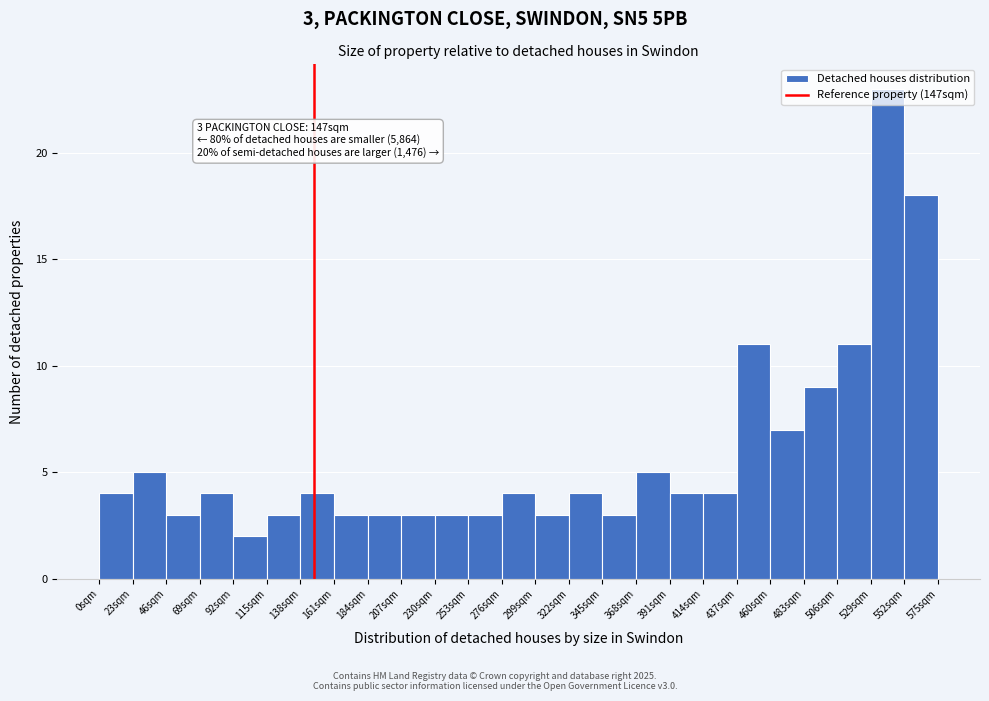

Over which range of the x-axis is the bar tallest?

529 to 552